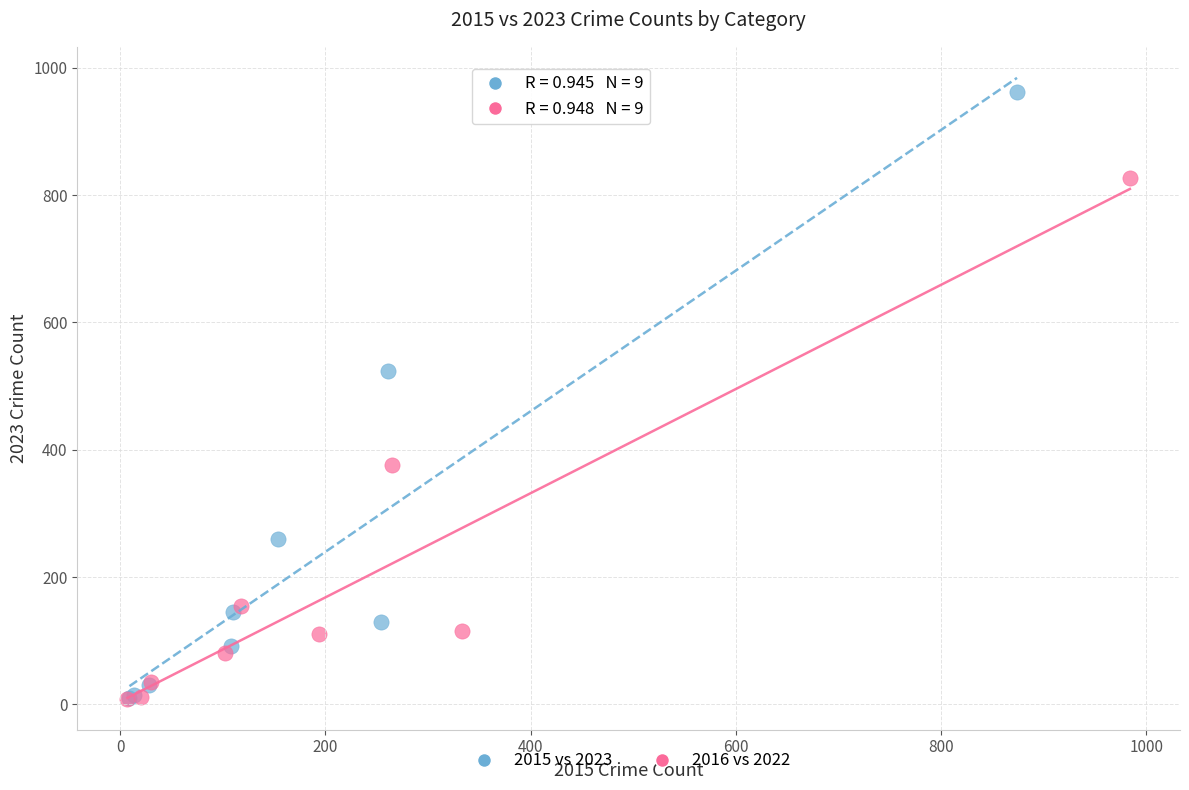

Which series has the largest Y range (max minus min)?

2015 vs 2023